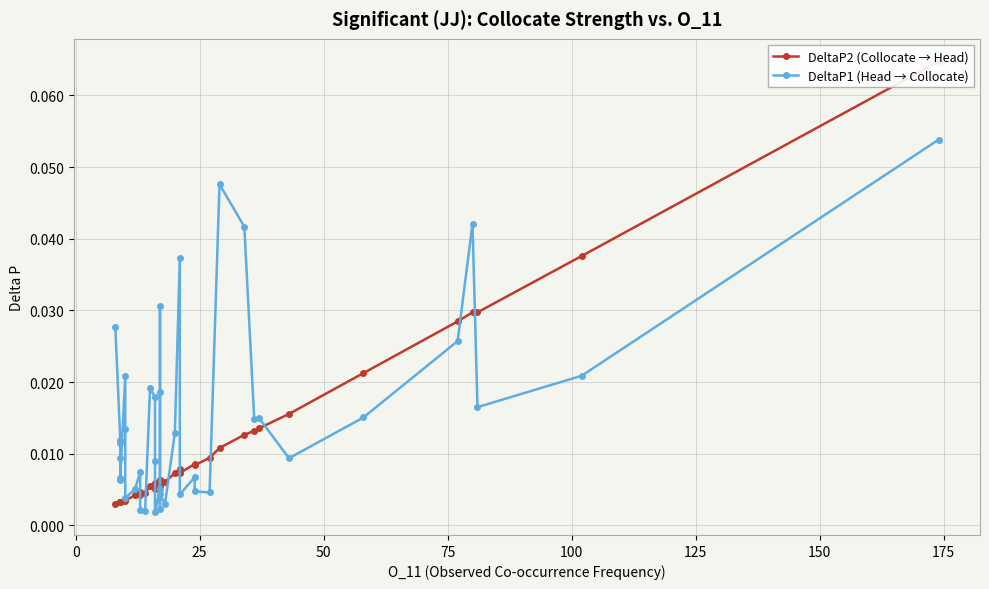

How many lines are shown in the chart?

2